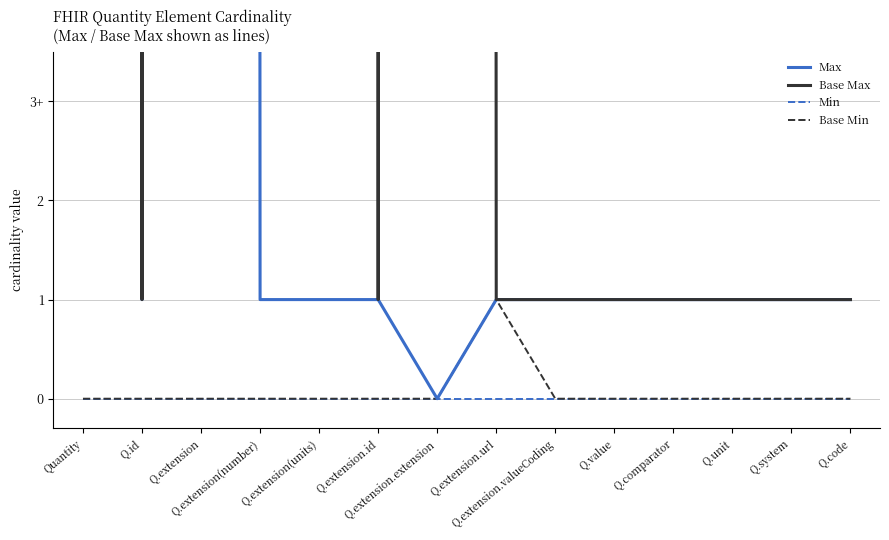

Which category has the highest value across all series?

Quantity